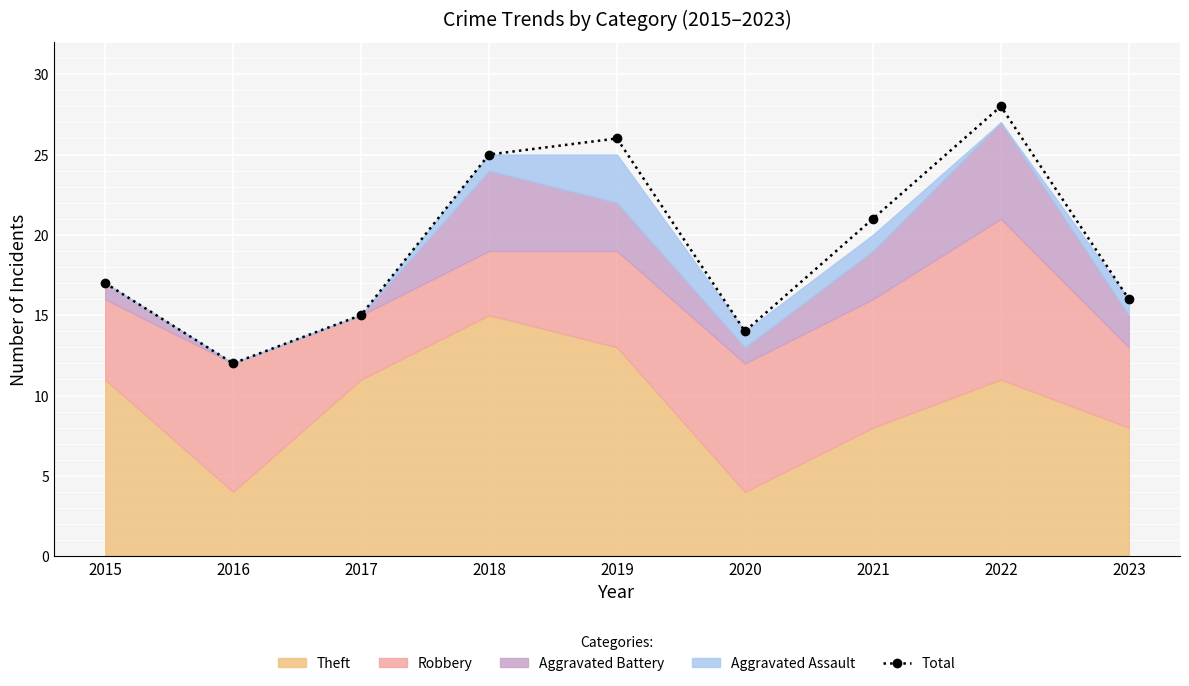

True or false: the data has more than 0 interior local peaks.

True